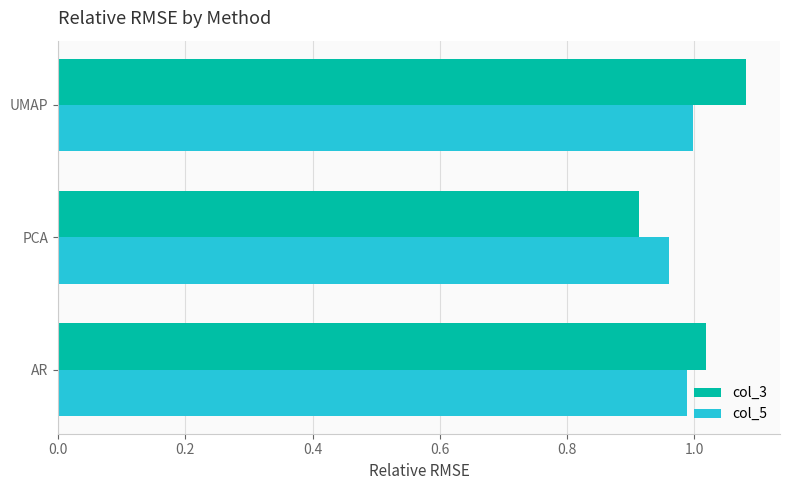

Which category has the highest value across all series?

UMAP